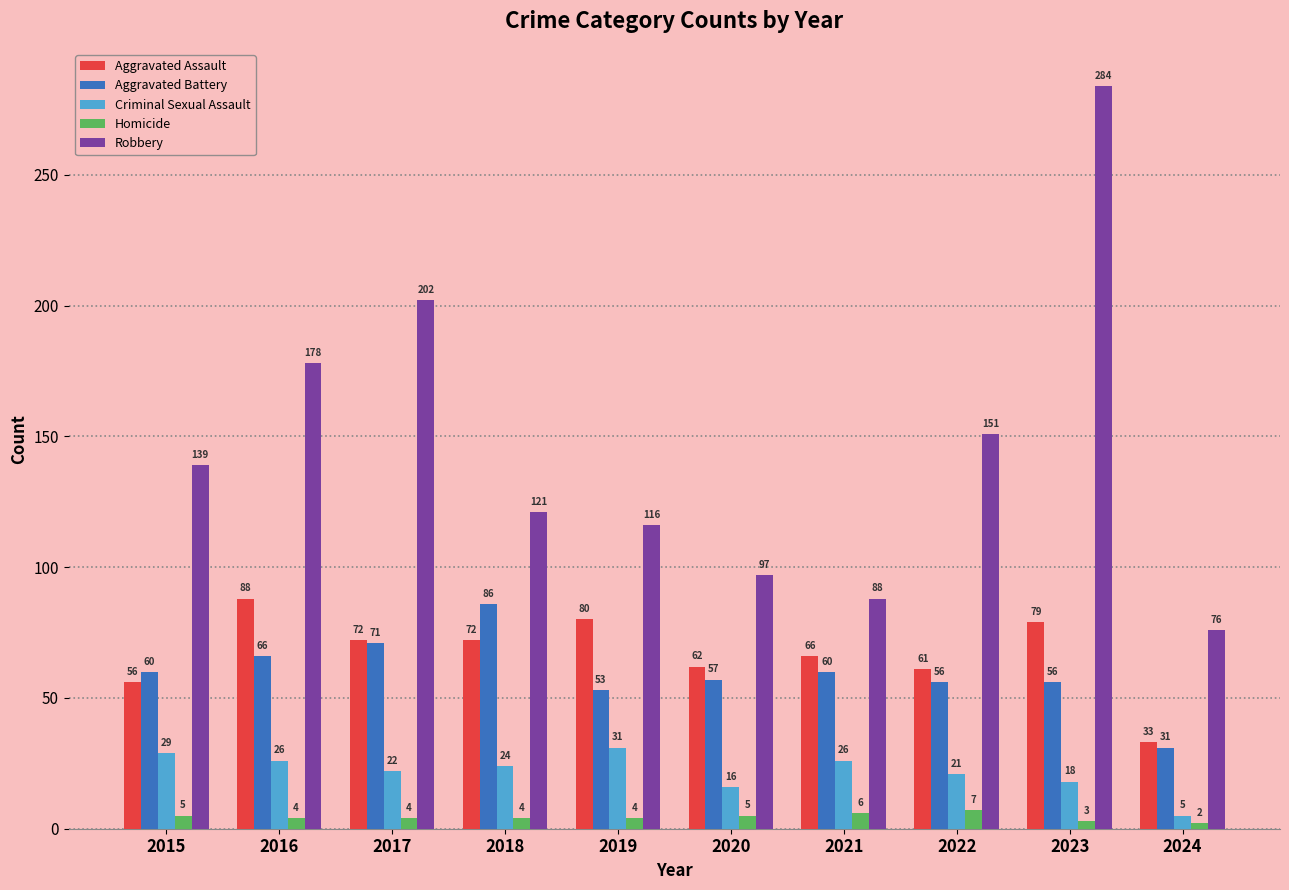

How many data points in Aggravated Battery are less than 60?

5